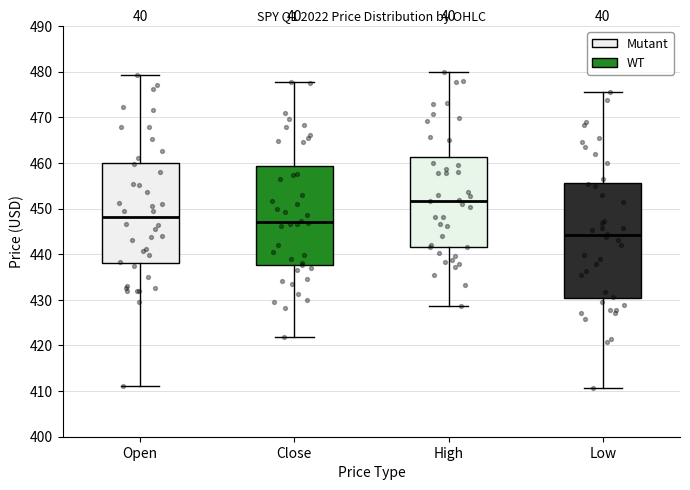

Reading left to right, read every box against the y-axis: the position of its median line, the range the box covers, and the ends of its whiskers. The values are not printed on the chart, so give them approximately, as read against the axis.

Open: median 448, box 438 to 460, whiskers 411 to 479
Close: median 447, box 438 to 459, whiskers 422 to 478
High: median 452, box 442 to 461, whiskers 429 to 480
Low: median 444, box 430 to 456, whiskers 411 to 476